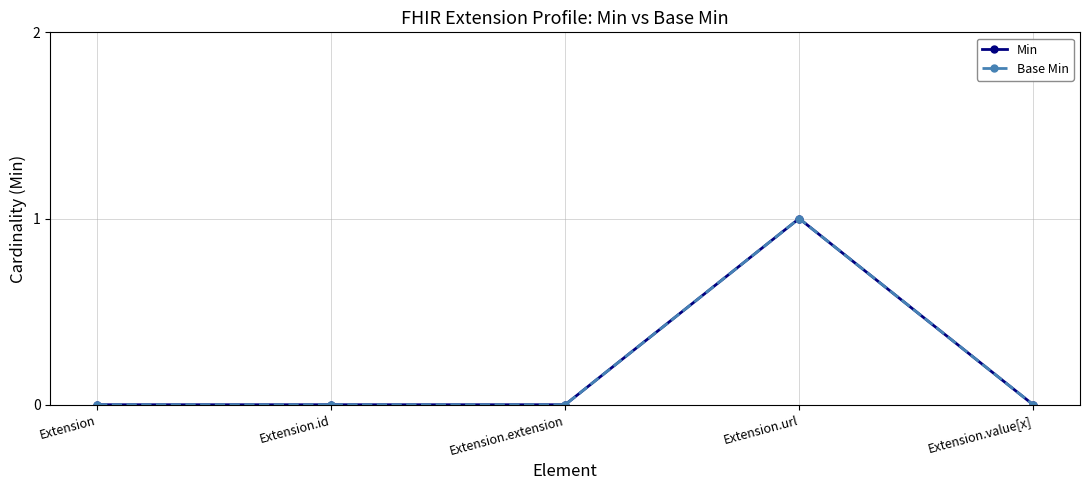

True or false: Min and Base Min cross at least once.

False